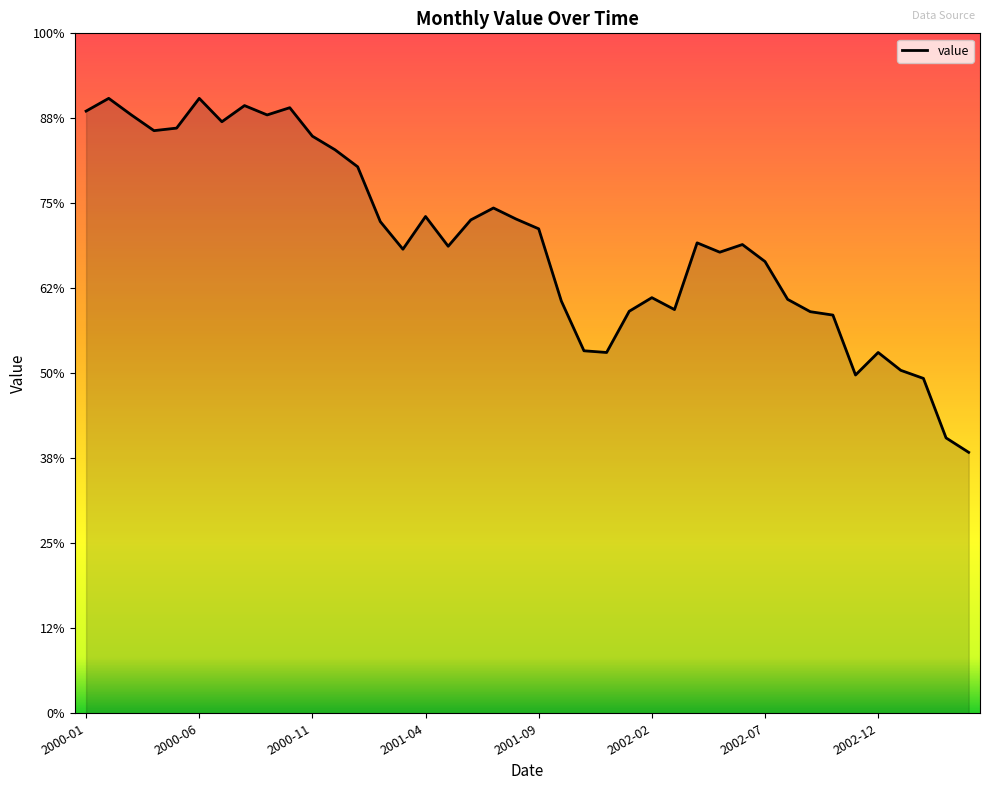

Does the chart have visible grid lines?

No